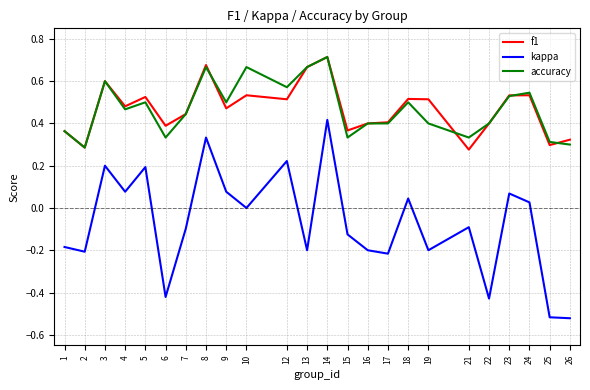

True or false: kappa and f1 intersect in this chart.

False